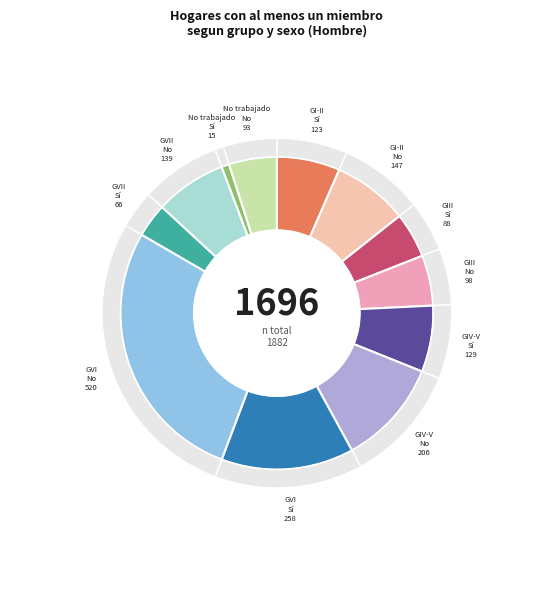

What is the total percentage of Grupo VII No and Grupo VI Si?

21.1%